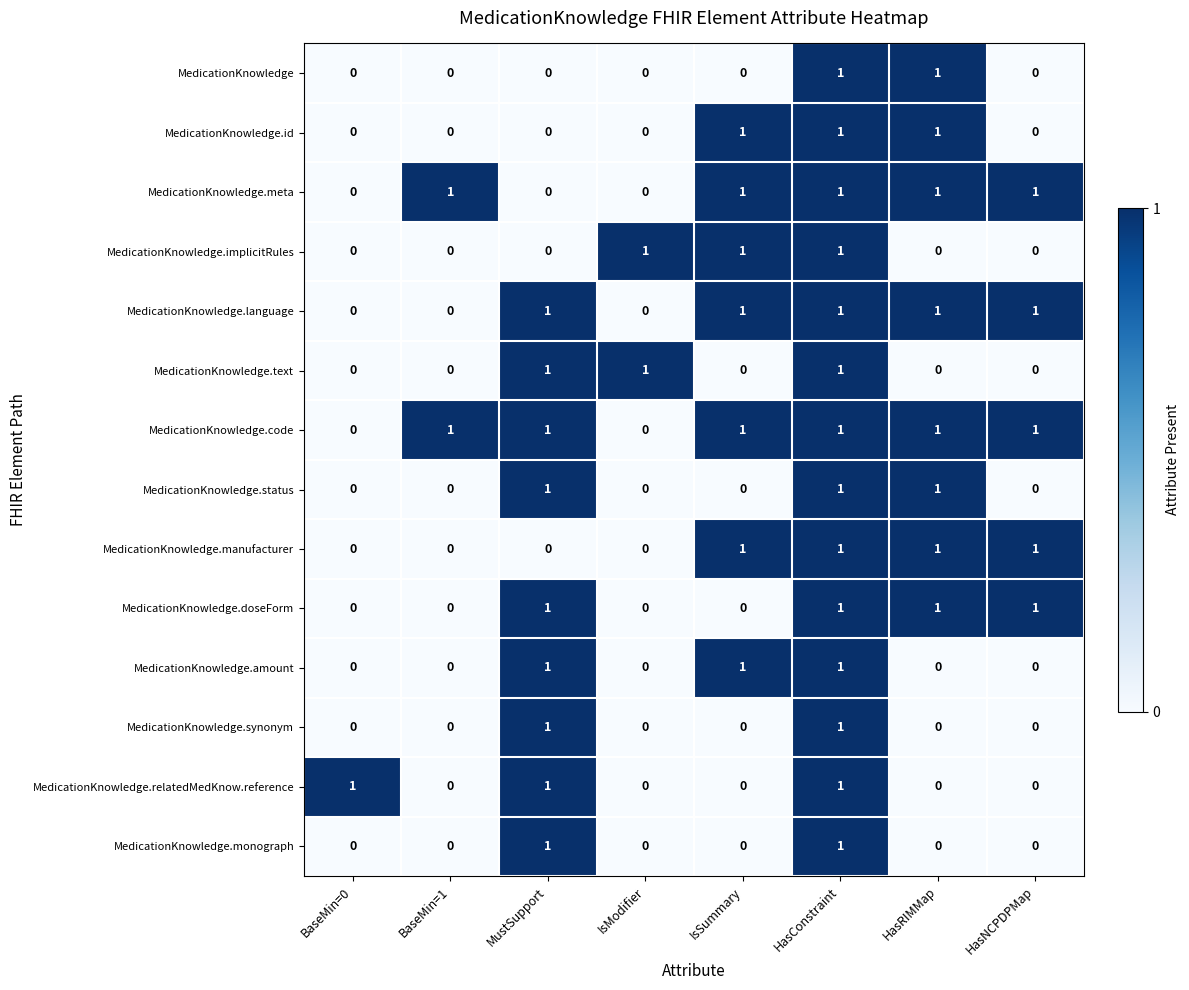

How many MedicationKnowledge.implicitRules values are between 0 and 1?

8